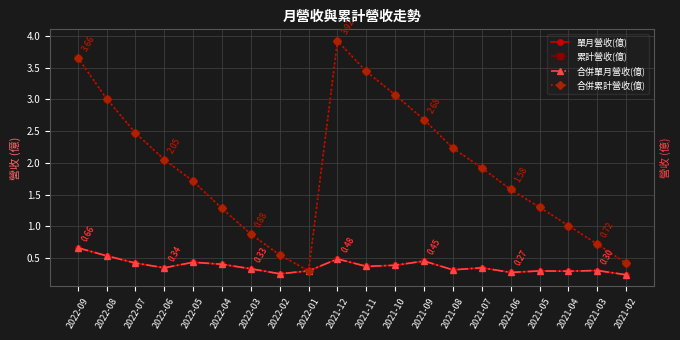

Does the chart have visible grid lines?

Yes